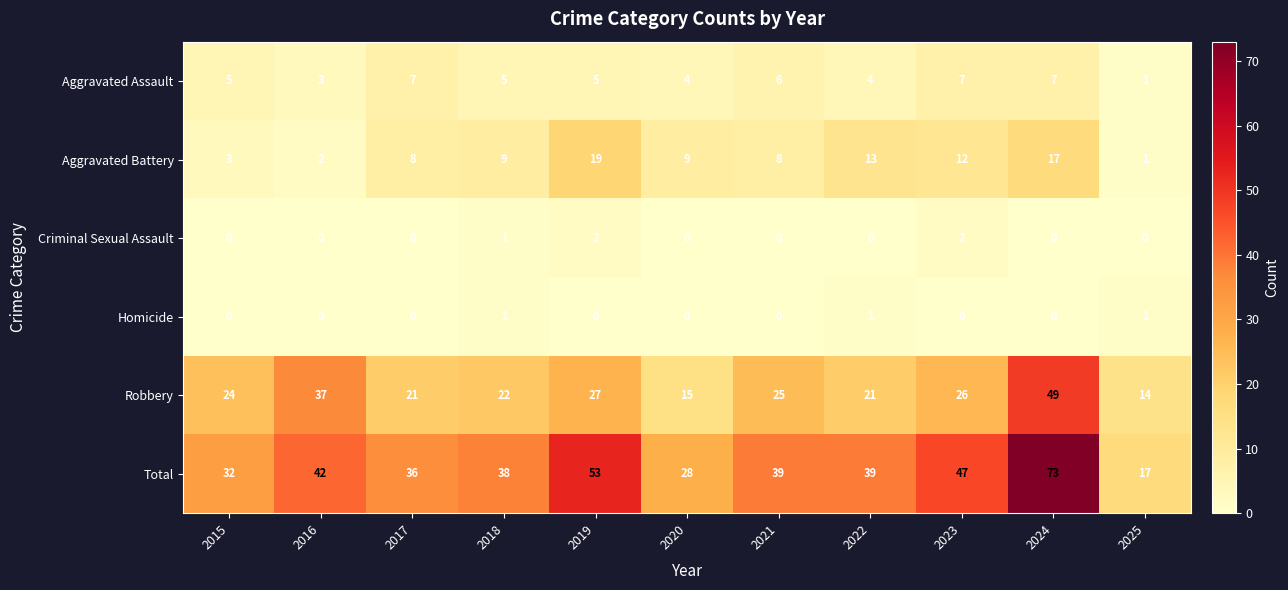

What is the spread (max minus min) of values at 2017?

36